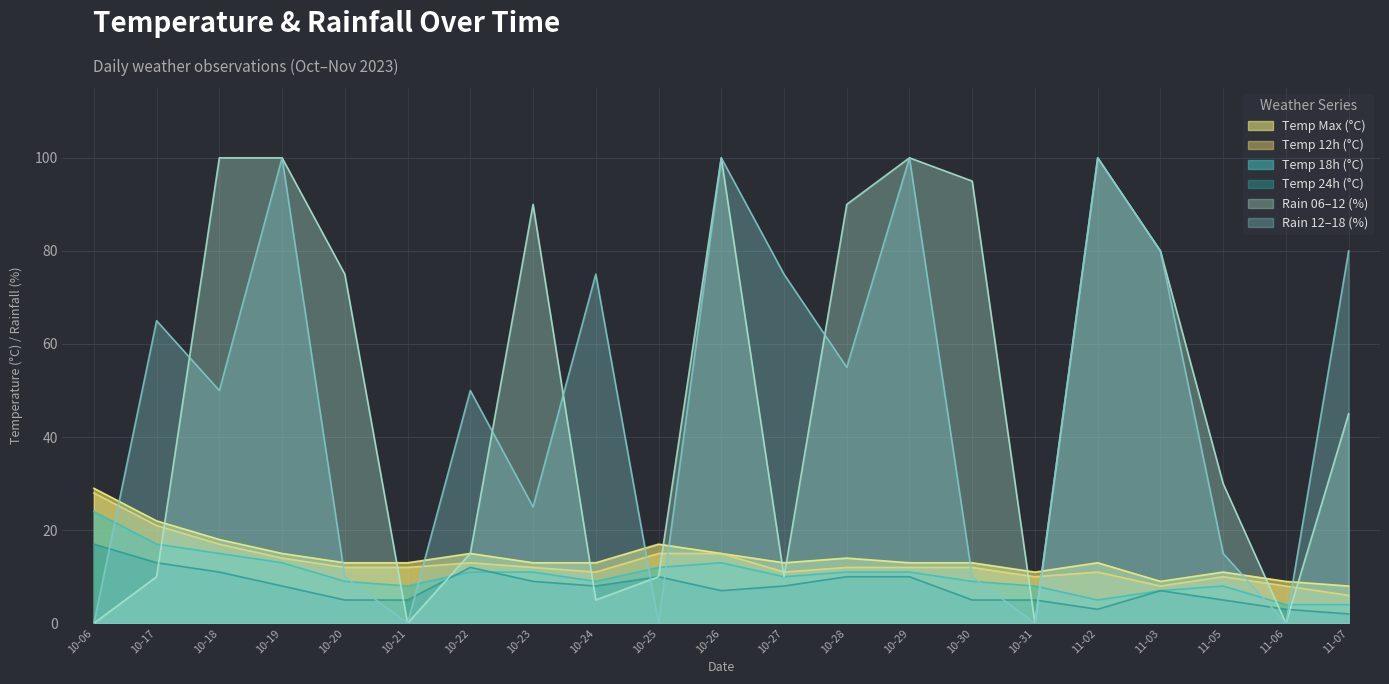

Reading left to right, what are all the values shown in this chart?

temp_max: 29	22	18	15	13	13	15	13	13	17	15	13	14	13	13	11	13	9	11	9	8
temp_12: 28	21	17	14	12	12	13	12	11	15	15	11	12	12	12	10	11	8	10	8	6
temp_18: 24	17	15	13	9	8	11	11	9	12	13	10	11	11	9	8	5	7	8	4	4
temp_24: 17	13	11	8	5	5	12	9	8	10	7	8	10	10	5	5	3	7	5	3	2
rain_06-12: 0	10	100	100	75	0	15	90	5	10	100	10	90	100	95	0	100	80	30	0	45
rain_12-18: 0	65	50	100	10	0	50	25	75	0	100	75	55	100	10	0	100	80	15	0	80